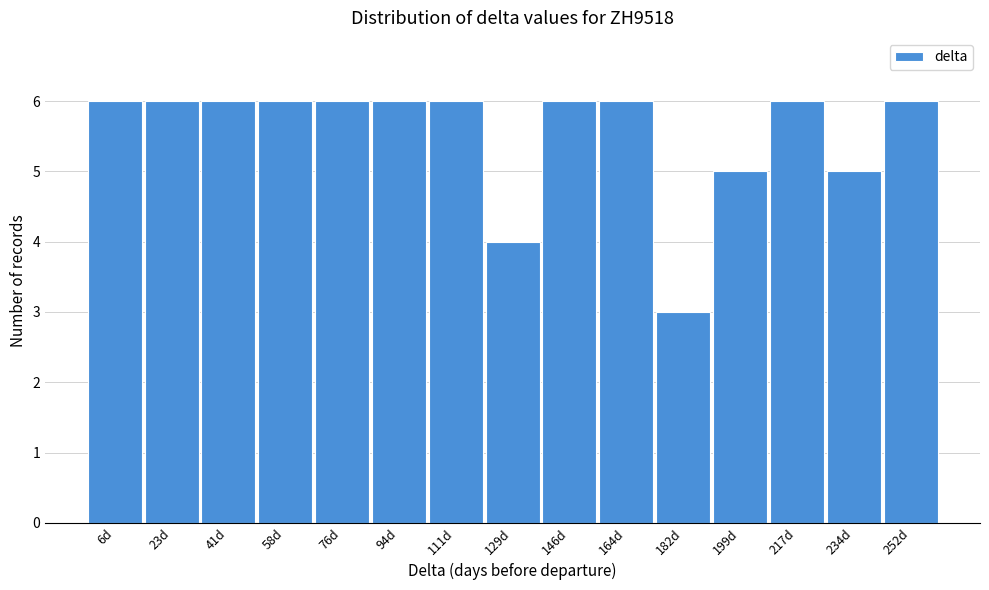

Reading left to right, transcribe all the data shown in this chart.

6	6	6	6	6	6	6	4	6	6	3	5	6	5	6